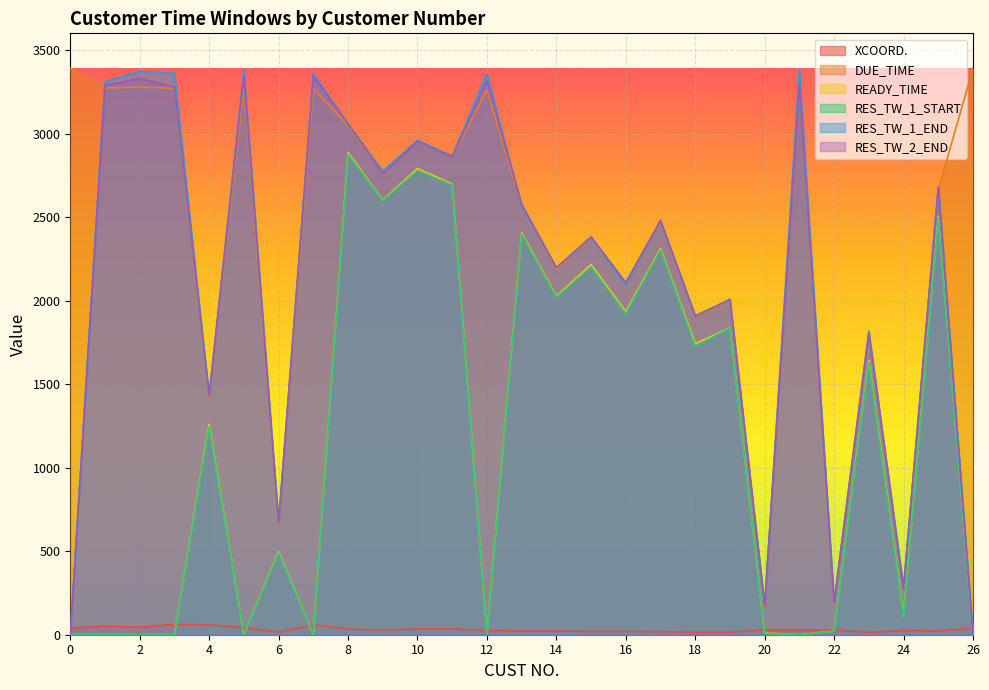

True or false: RES_TW_1_START has a value of 964 at 7.

False